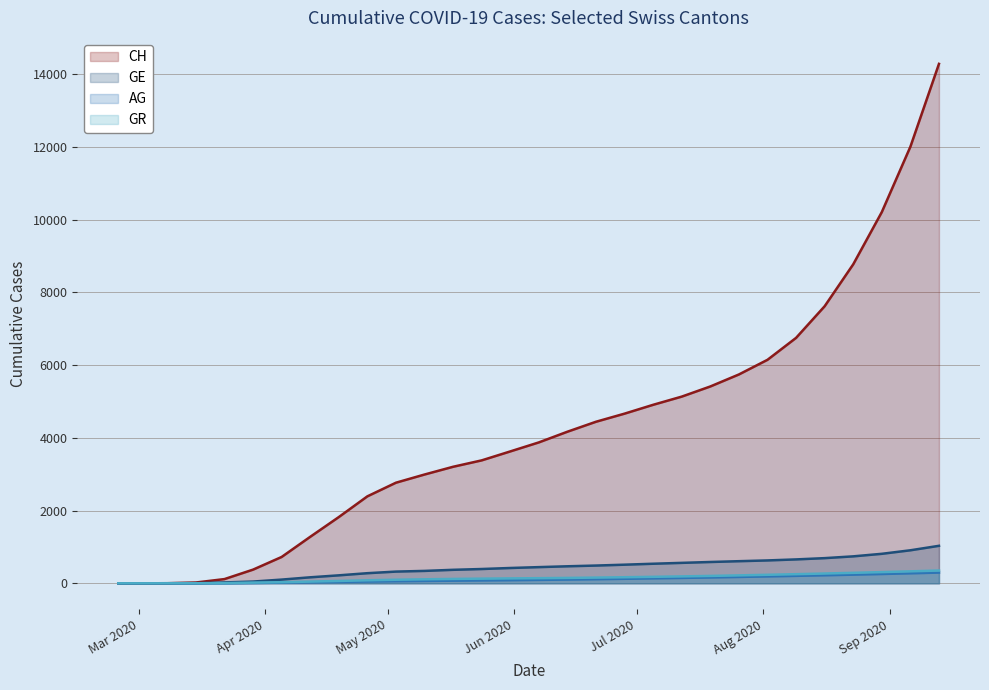

True or false: CH (line) and AG (line) intersect in this chart.

False